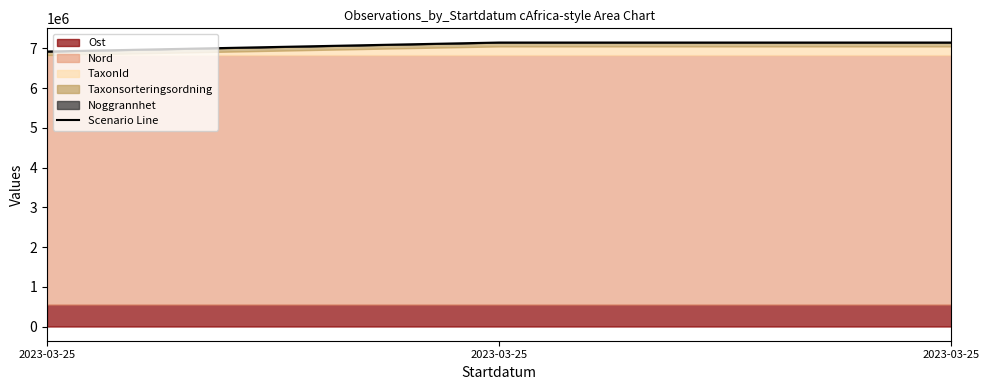

Is it true that the value at 2023-03-25 is 6917385.0?

True